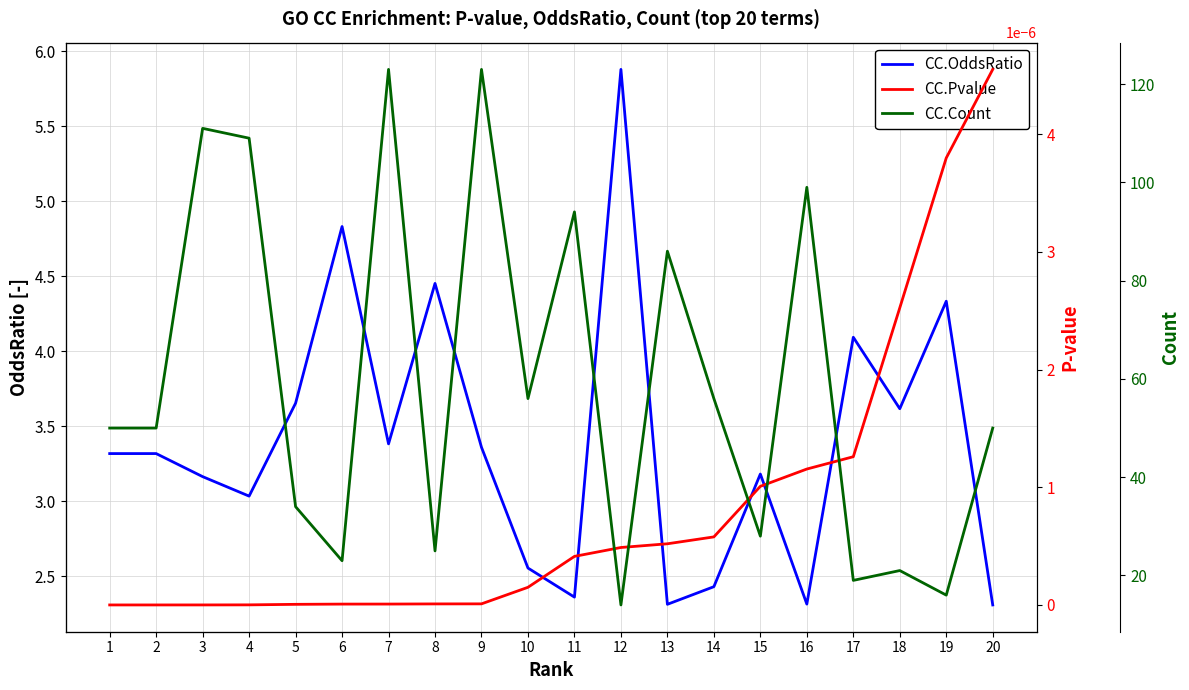

The value of CC.Pvalue at 15 is 0.0. True or false?

True